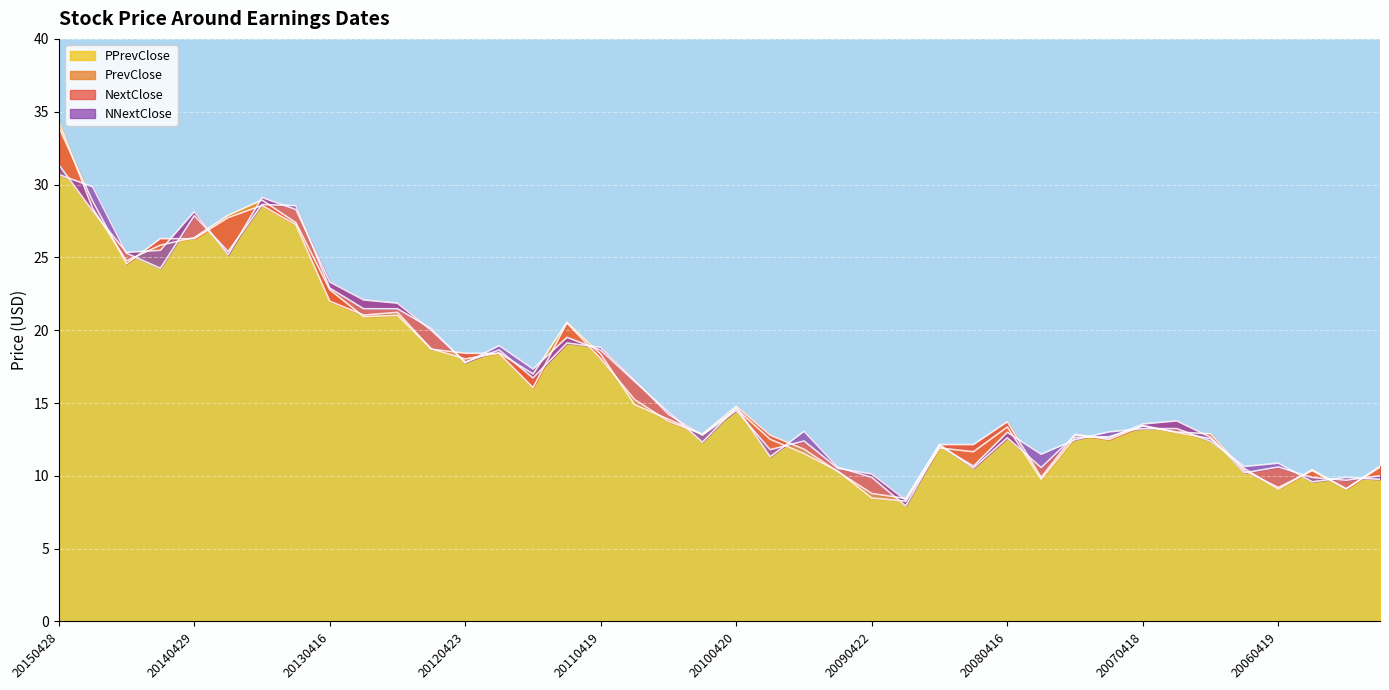

True or false: NextClose has a value of 10.5 at 20090715.

True